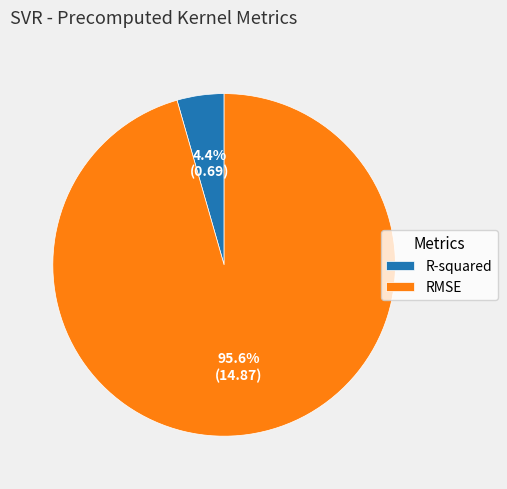

Is RMSE the majority of the pie?

Yes